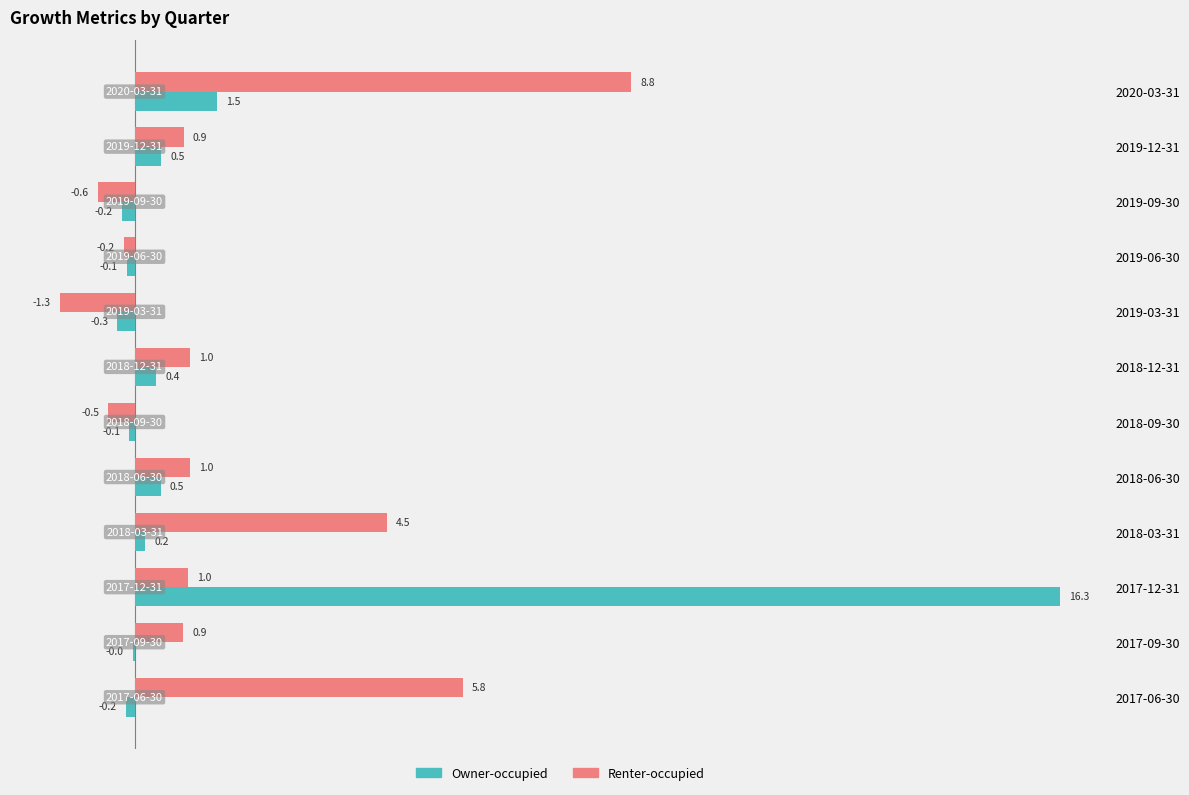

At which category is the sum across all series the highest?

2017-12-31